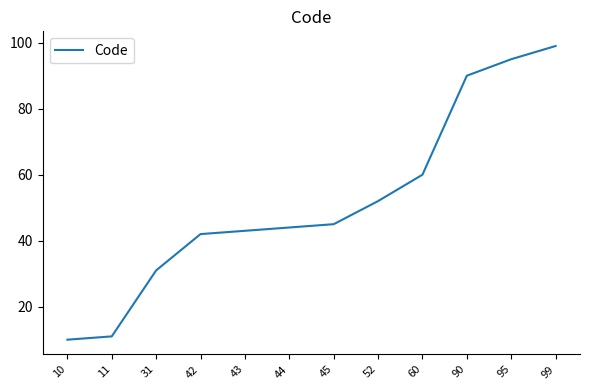

What is the maximum value shown in the chart?

99